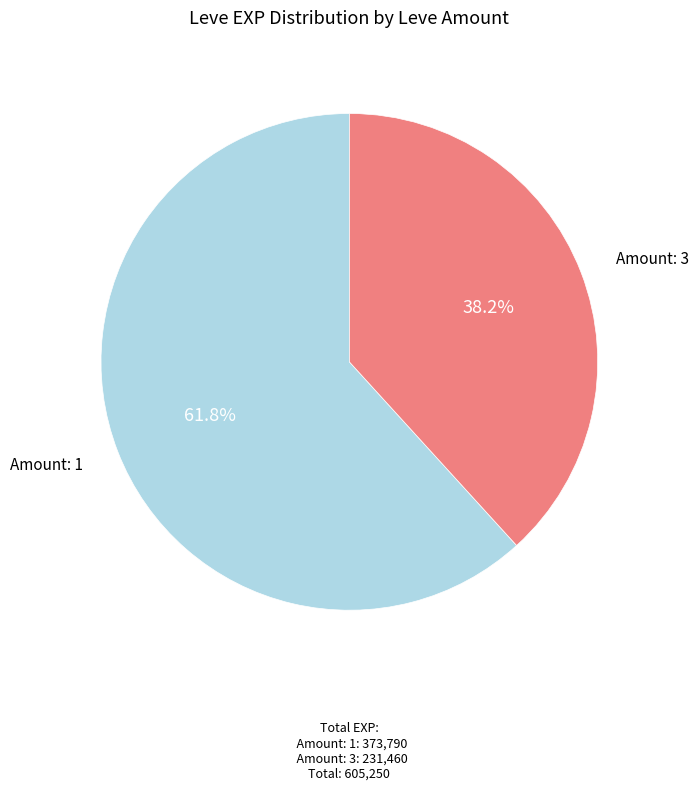

Does any single category account for the majority?

Yes